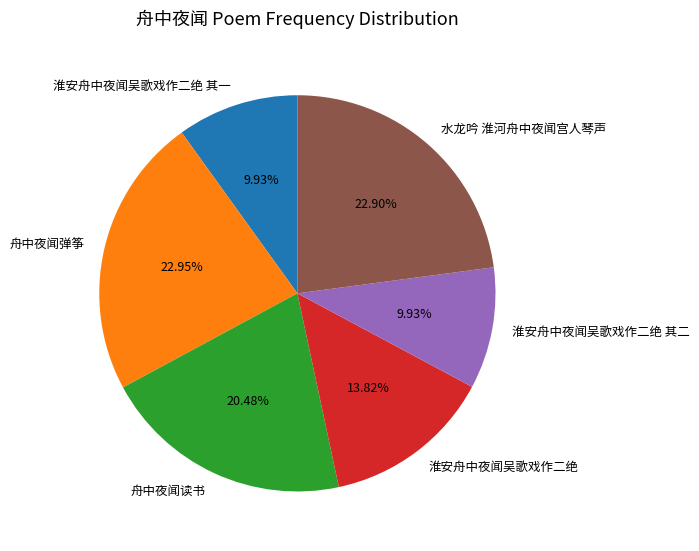

Count the number of slices in the pie.

6